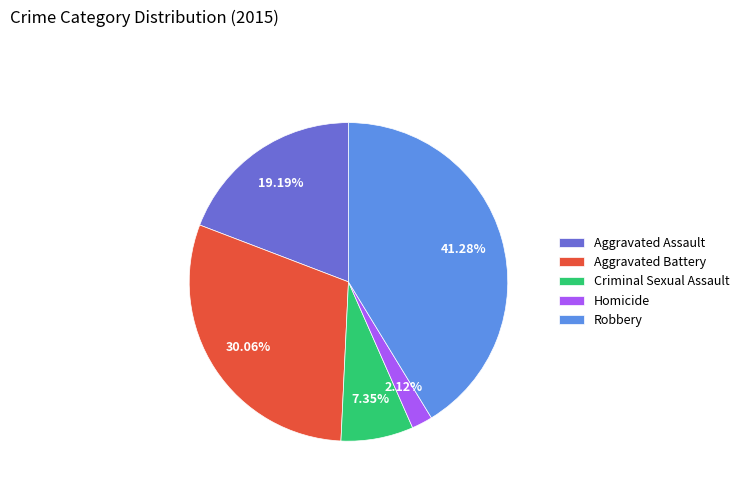

What percentage is the Robbery slice, to the nearest percent?

41%